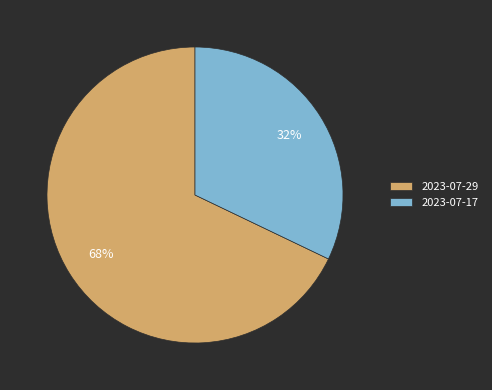

True or false: 2023-07-29 accounts for 80% of the total.

False